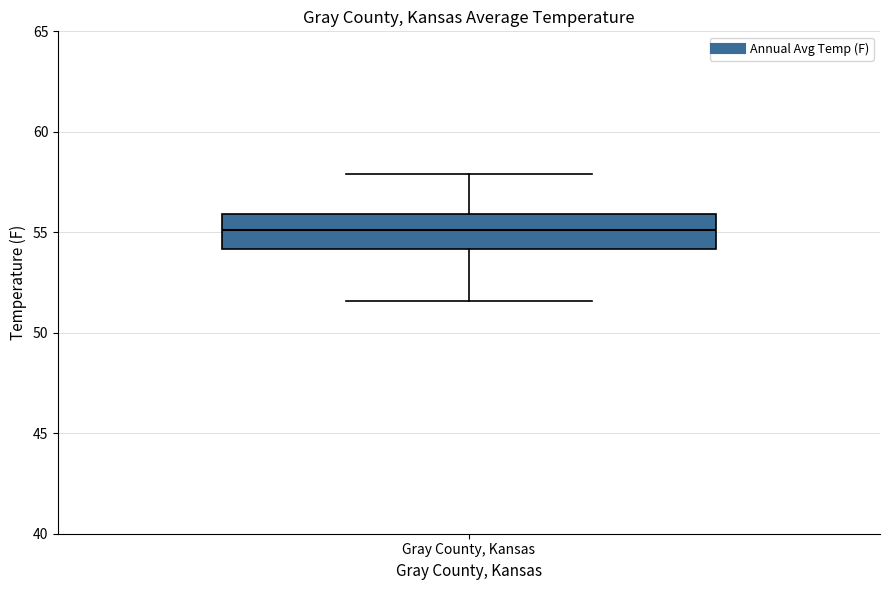

Where is the upper edge of the box for Gray County, Kansas on the y-axis? The values are not printed on the chart, so give them approximately, as read against the axis.

56.0